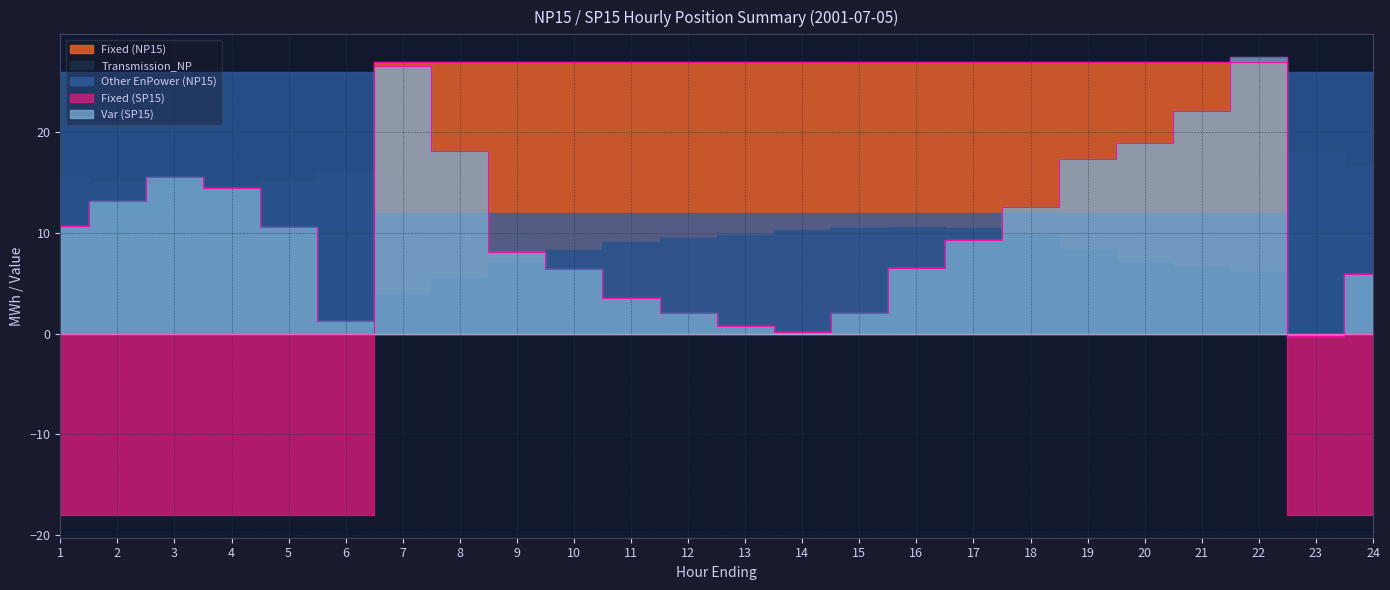

How many series are shown in this chart?

5